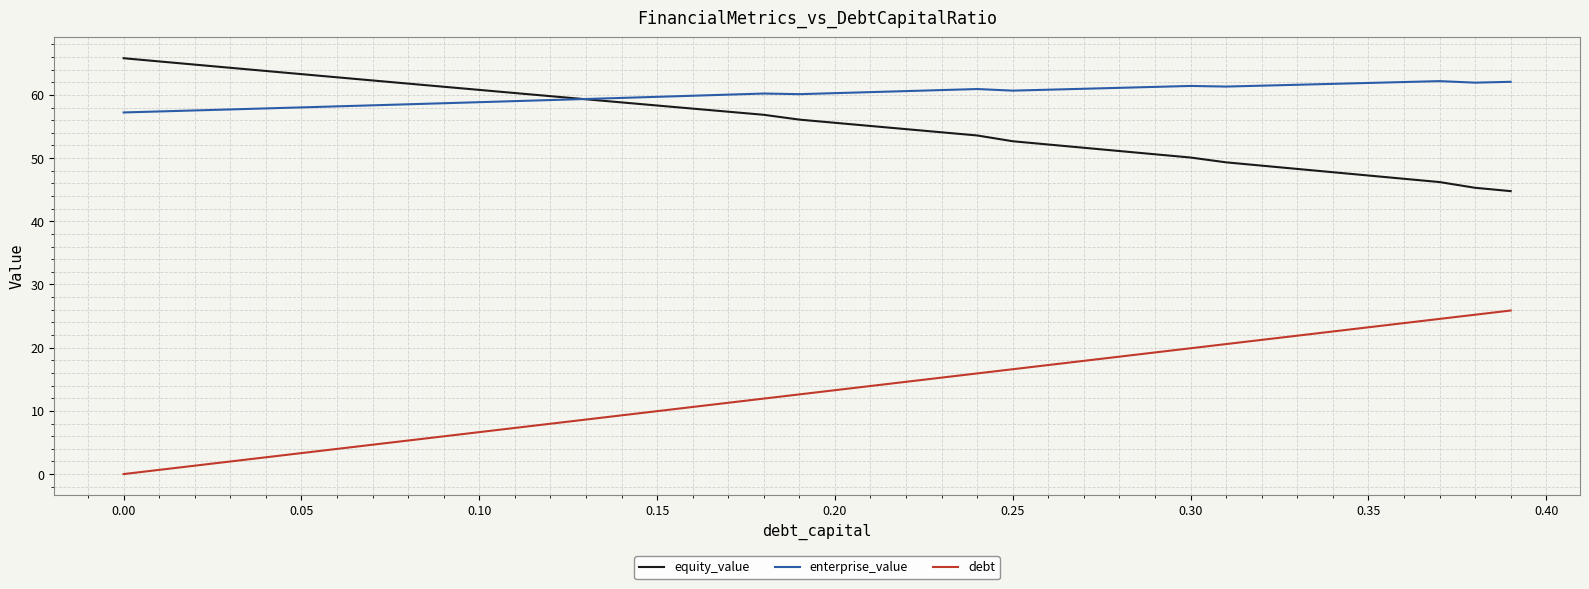

True or false: equity_value and debt intersect in this chart.

False